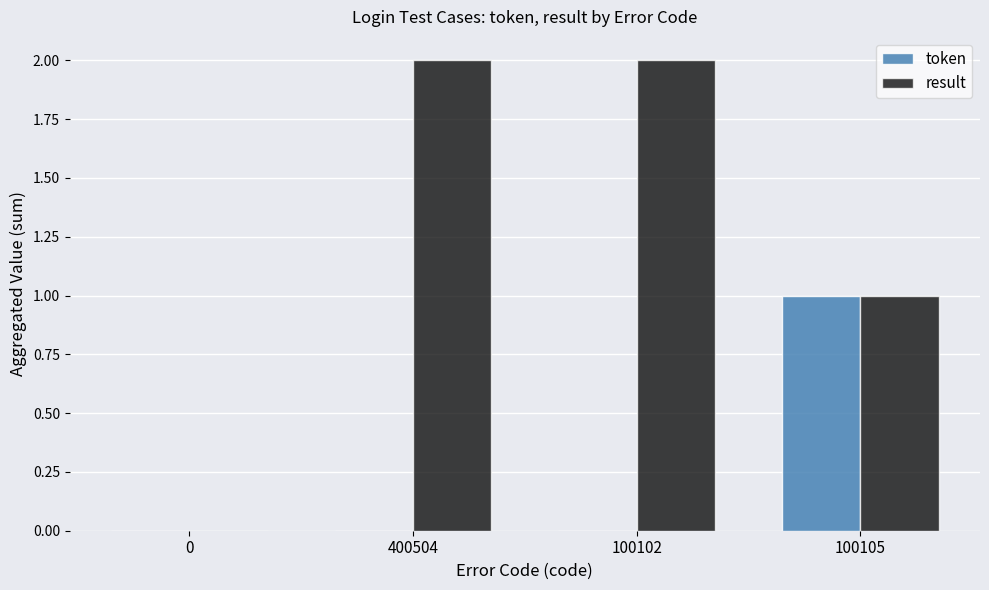

Reading left to right, extract all data points from this chart.

token: 0	0	0	1
result: 0	2	2	1